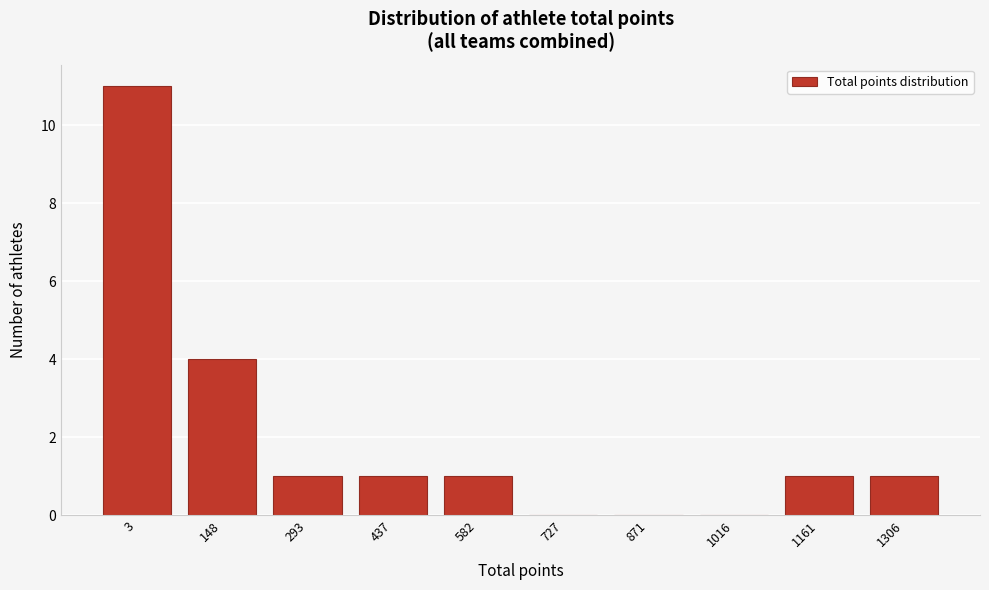

Reading left to right, list all the values displayed in this chart.

3=11	148=4	293=1	437=1	582=1	727=0	871=0	1016=0	1161=1	1306=1